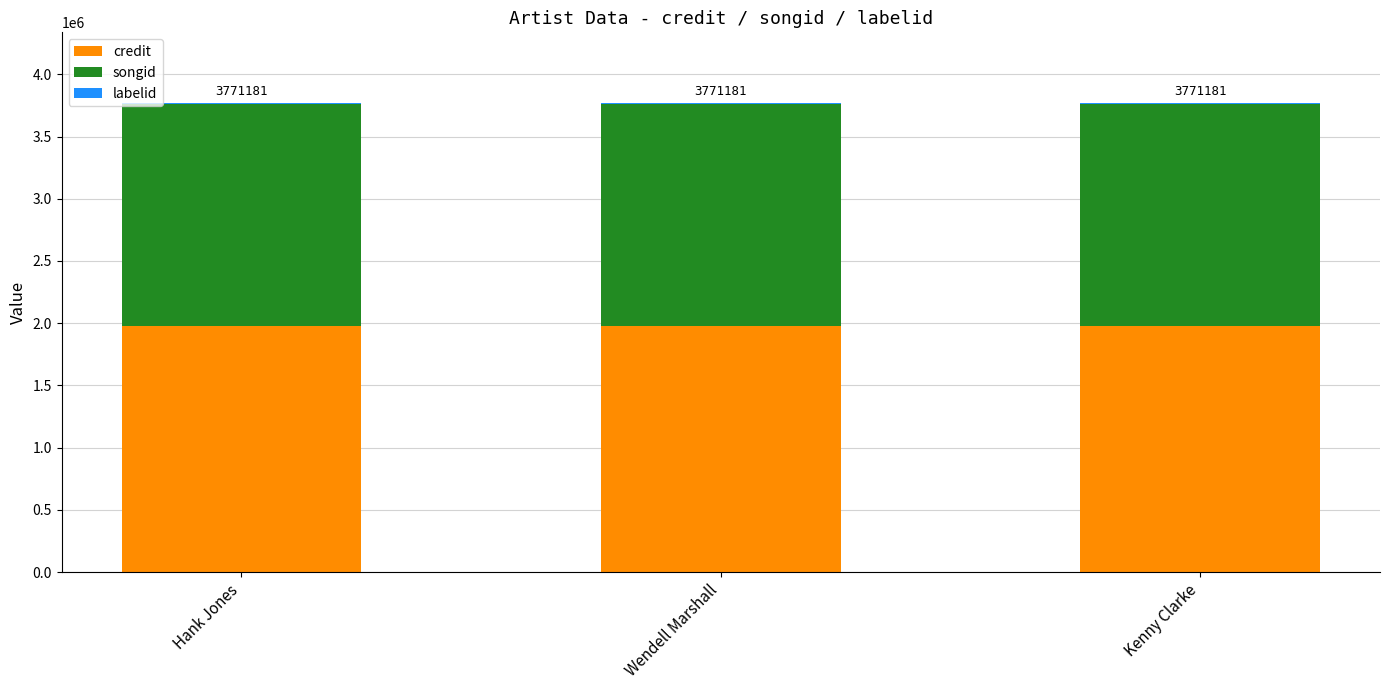

The credit series shows 899842 at Hank Jones. True or false?

False